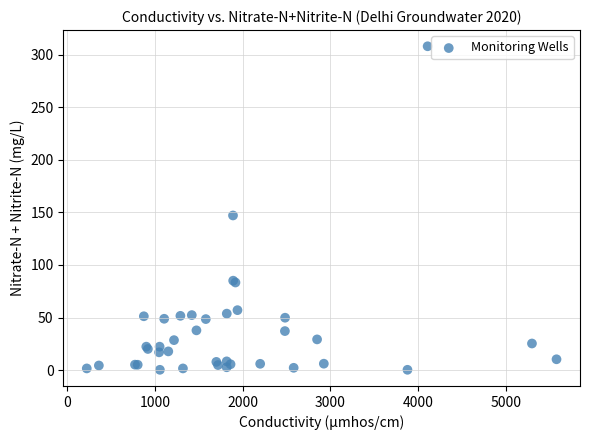

What Y value in the scatter plot is closest to 154?

147.0